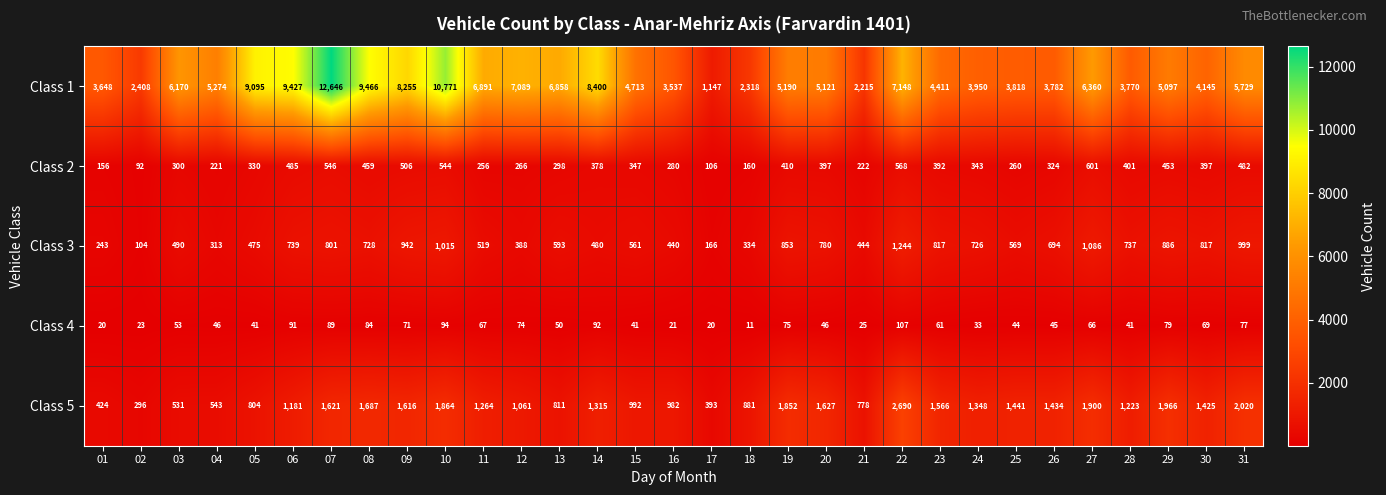

At which category is the sum across all series the highest?

07